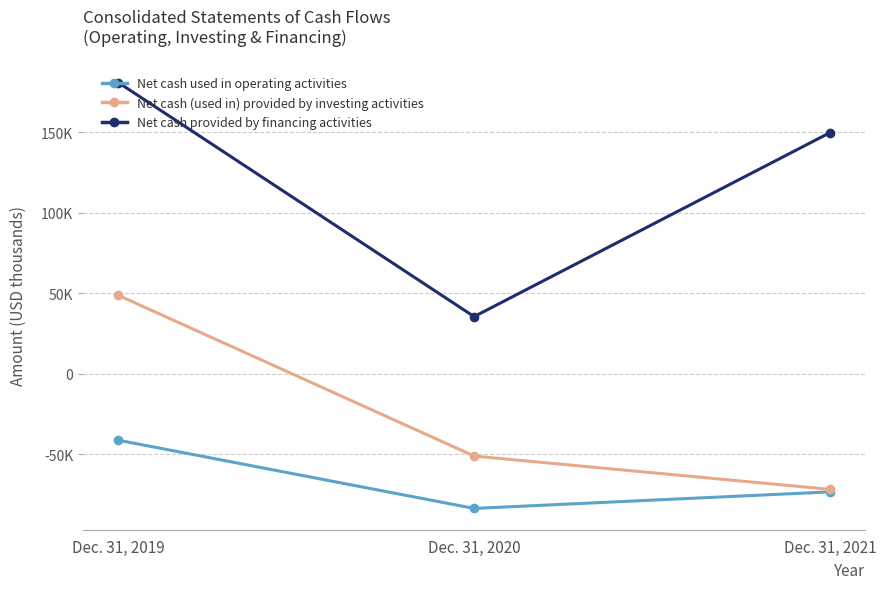

What is the sum of all Net cash (used in) provided by investing activities values?

-73925